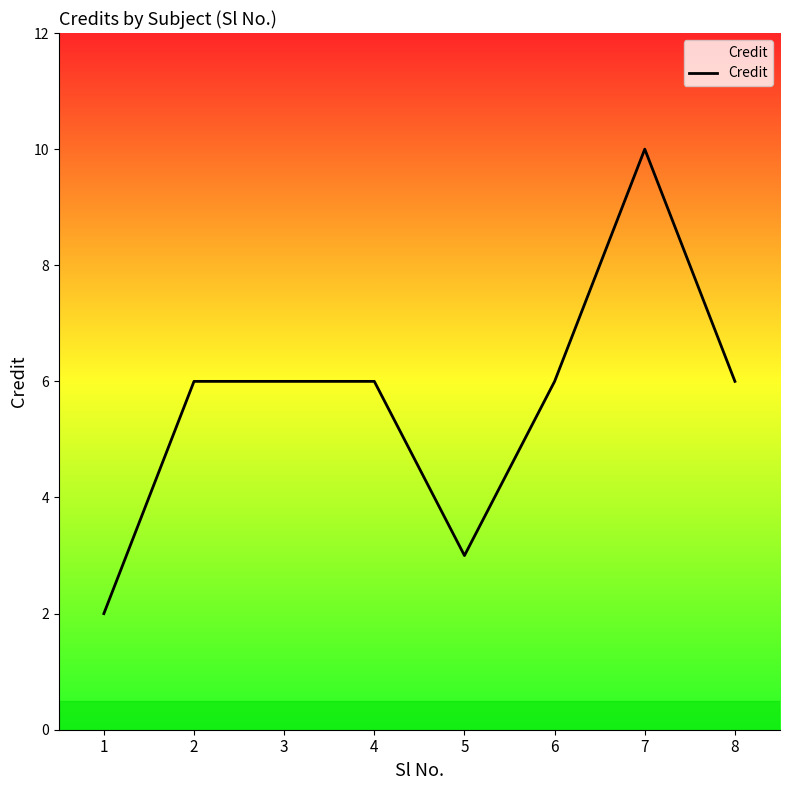

Is it true that the value at 8 is 6?

True